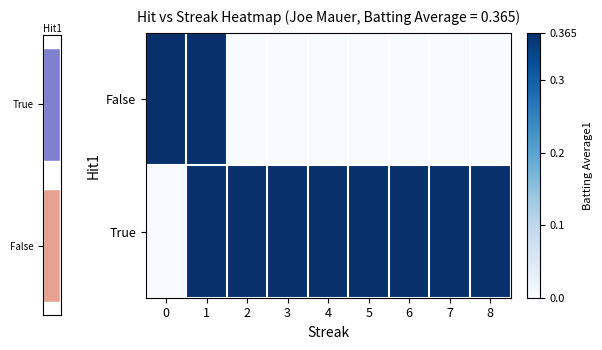

Rank the categories by False value from highest to lowest.

0, 1, 2, 3, 4, 5, 6, 7, 8